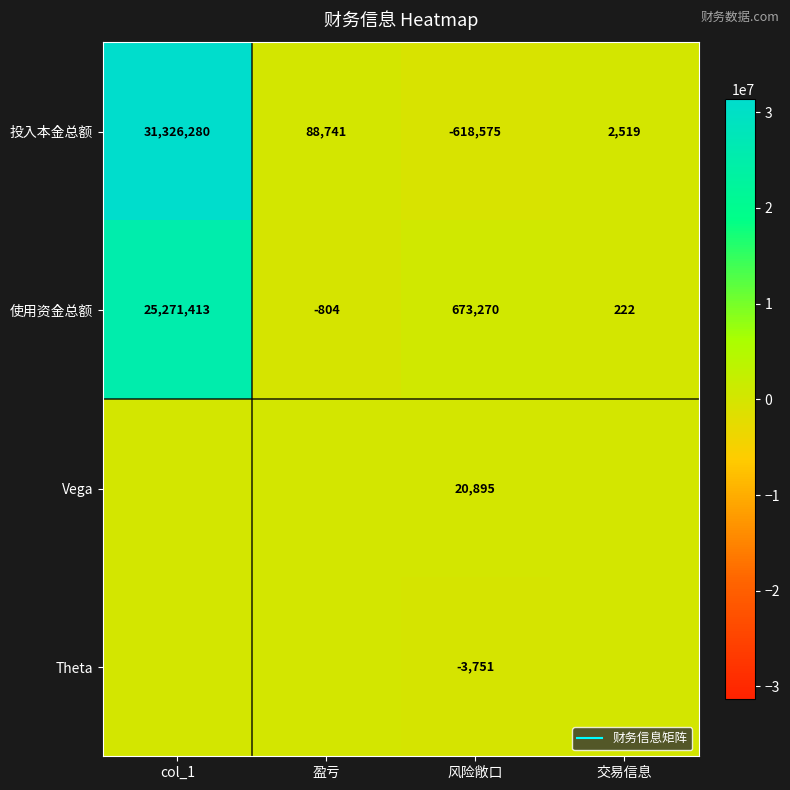

The Vega series shows 8439.0 at 盈亏. True or false?

False